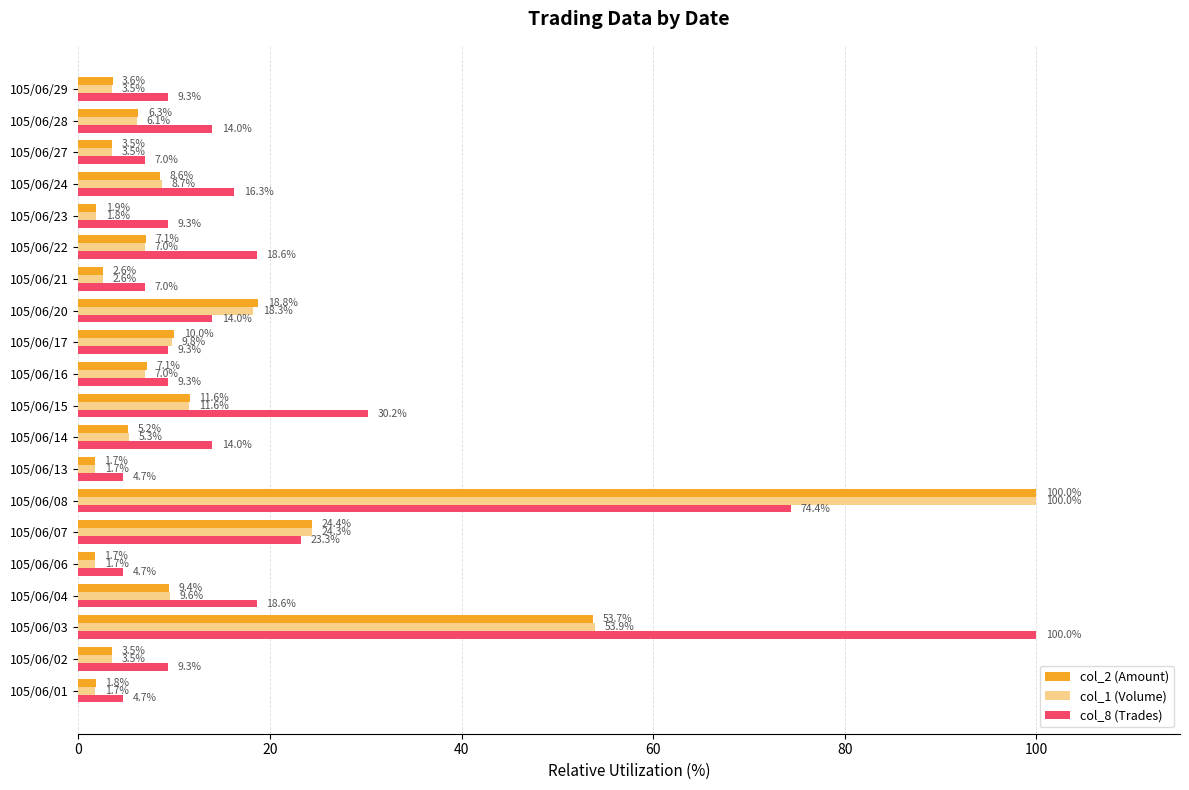

Between 105/06/02 and 105/06/17, which series saw the biggest shift?

col_2 (Amount)